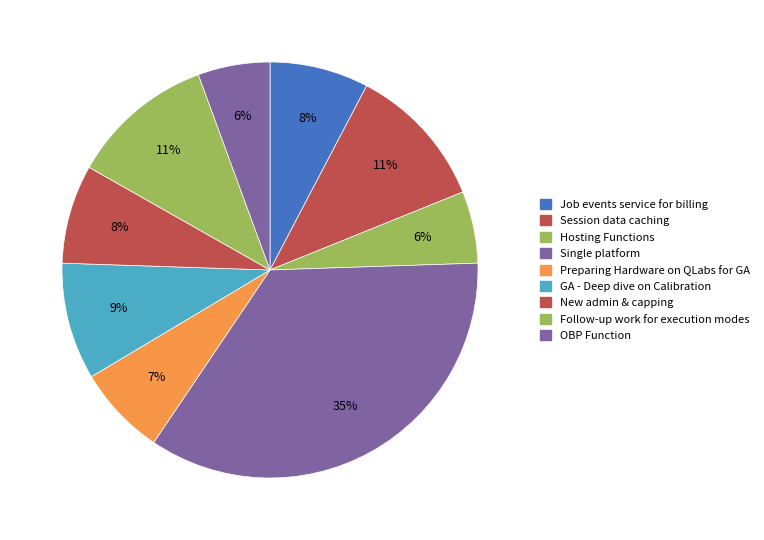

The New admin & capping slice represents 1% of the pie. True or false?

False